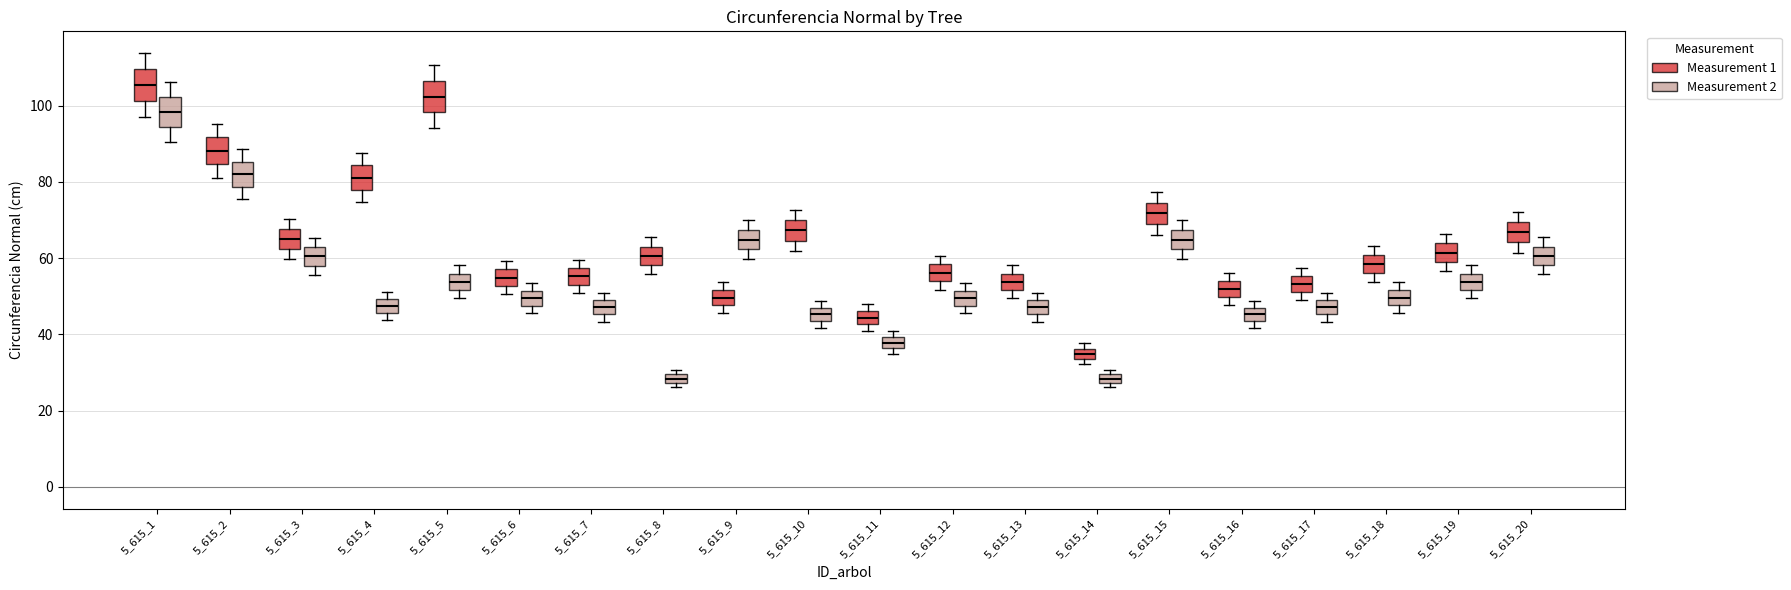

Where is the upper edge of the box for 5_615_12 (Measurement 1) on the y-axis? The values are not printed on the chart, so give them approximately, as read against the axis.

58